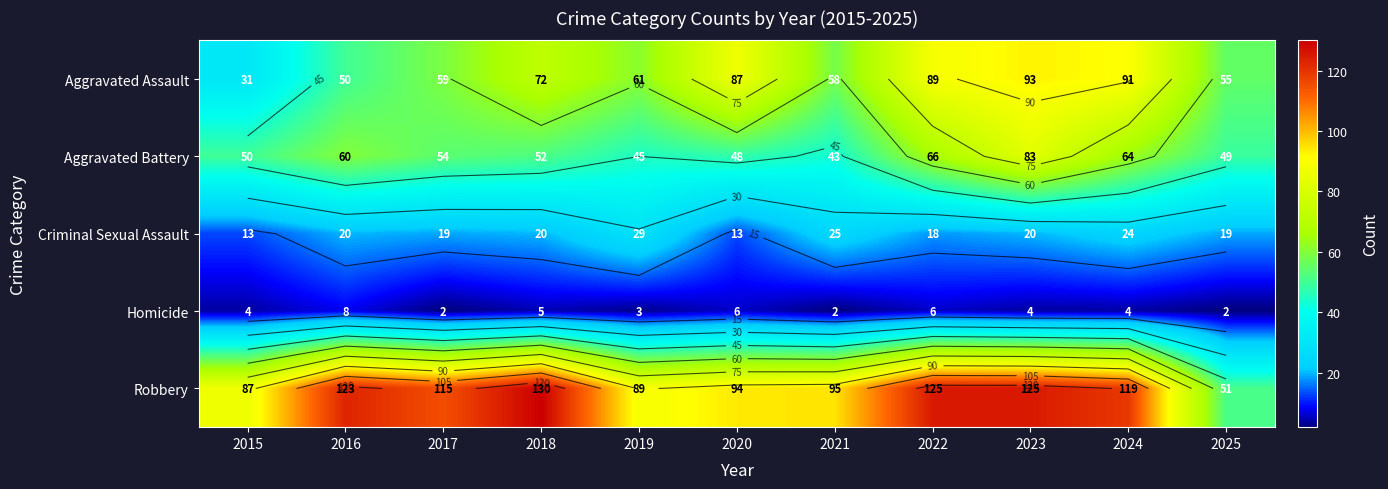

What is the minimum value for Robbery?

51